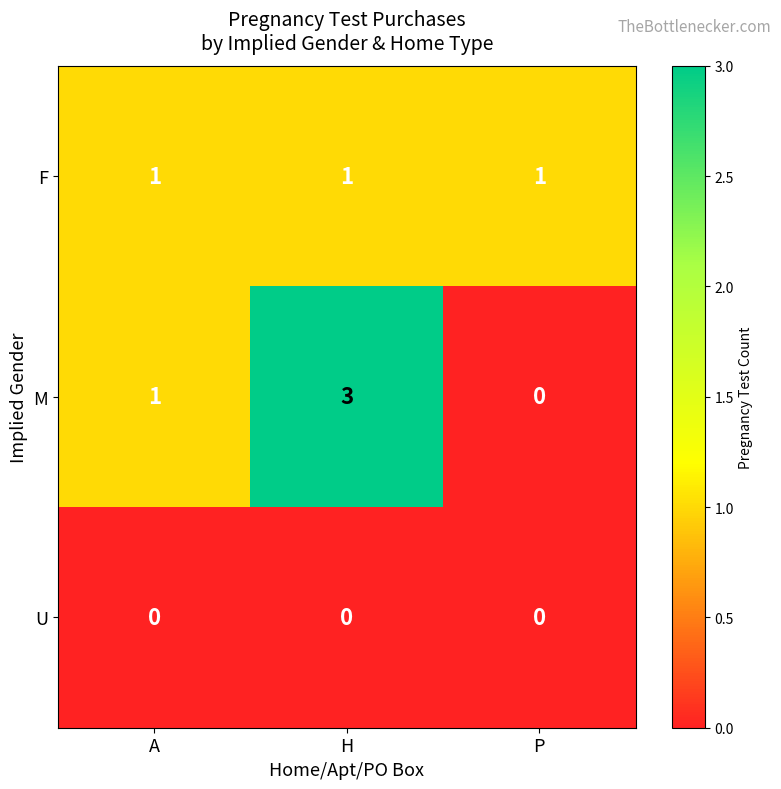

At how many categories does at least one series exceed 2?

1